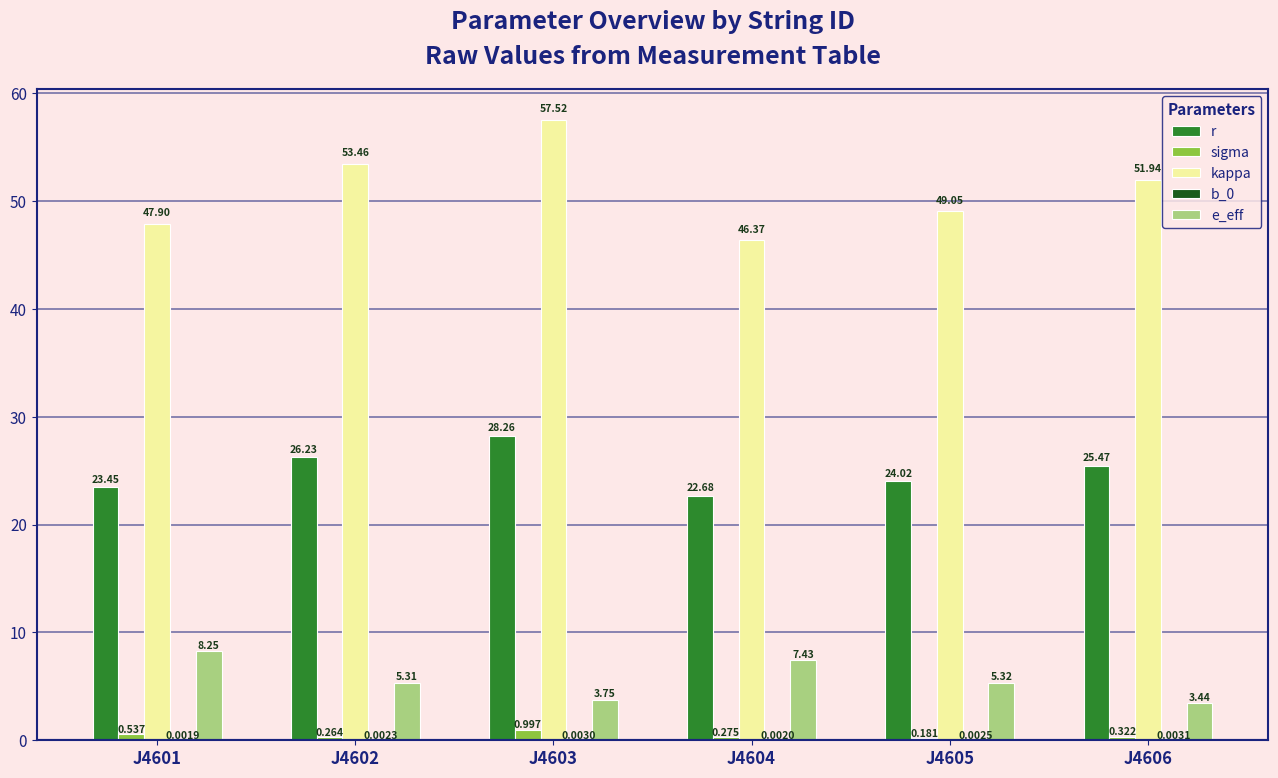

What is the spread (max minus min) of values at J4601?

47.9